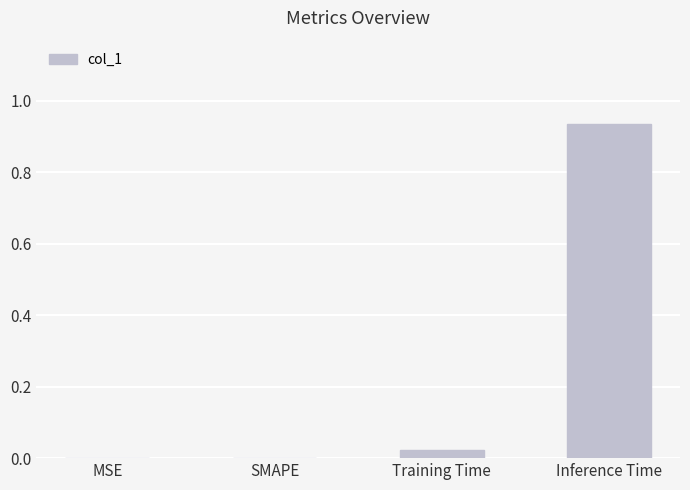

Is it true that the value at MSE is -0.4?

False